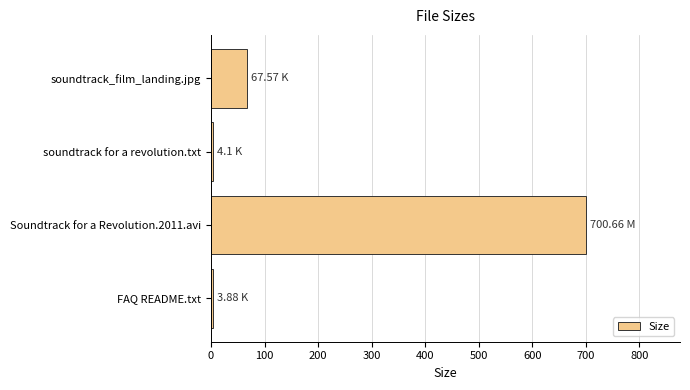

Where is the data nearest to the value 352?

soundtrack_film_landing.jpg